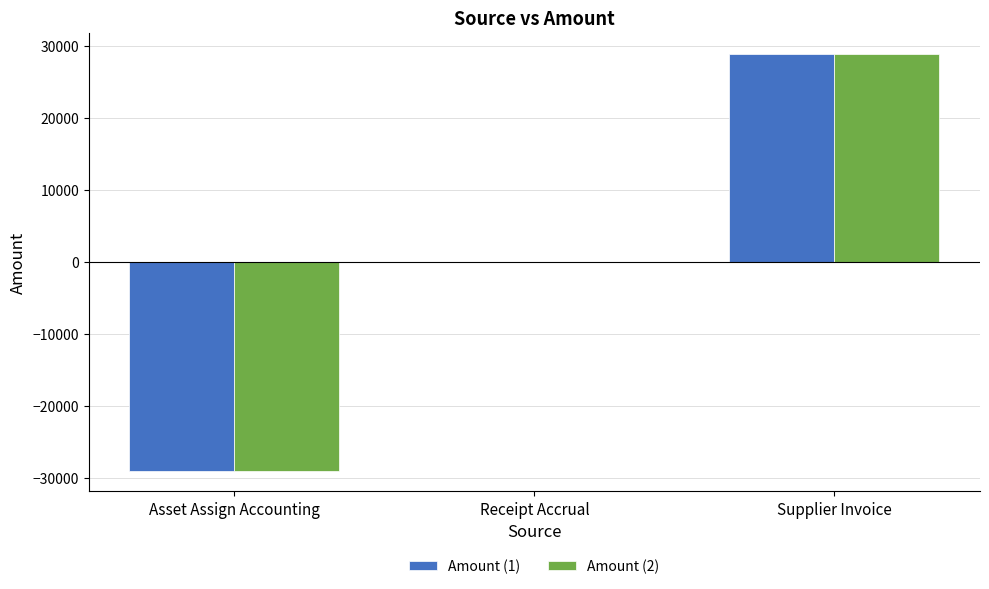

Is the value of Amount (2) at Supplier Invoice greater than the value of Amount (1) at Asset Assign Accounting?

Yes